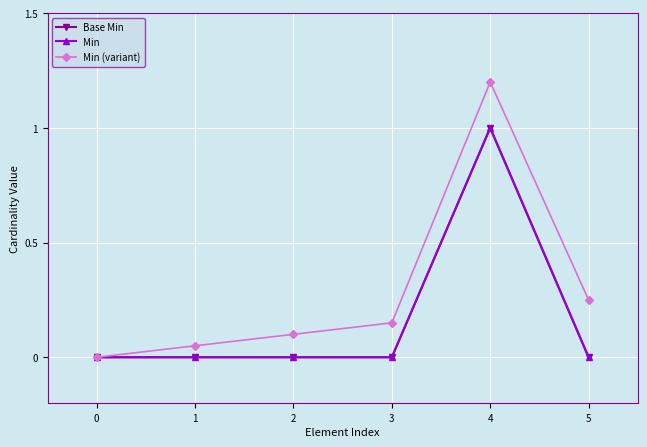

At how many categories does at least one series exceed 0?

5